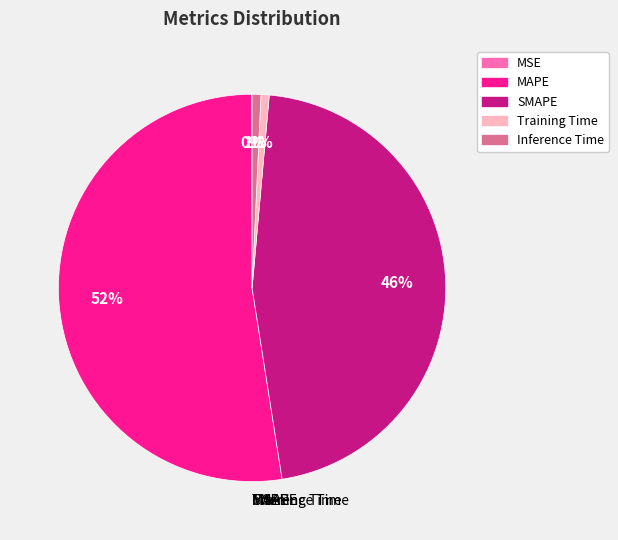

Which category accounts for the majority?

MAPE